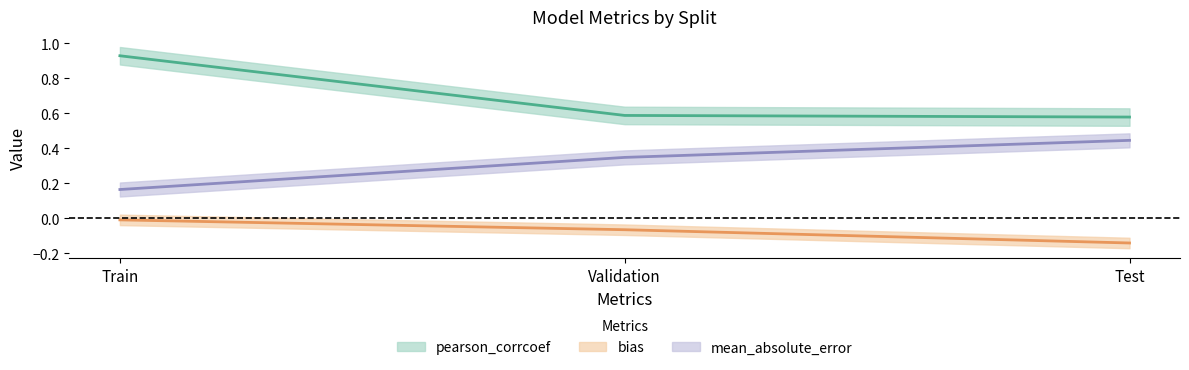

Rank the categories by mean_absolute_error value from highest to lowest.

Test, Validation, Train